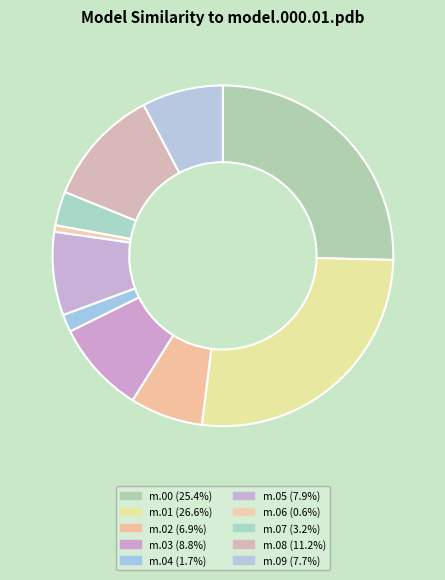

How many slices are in this pie chart?

10